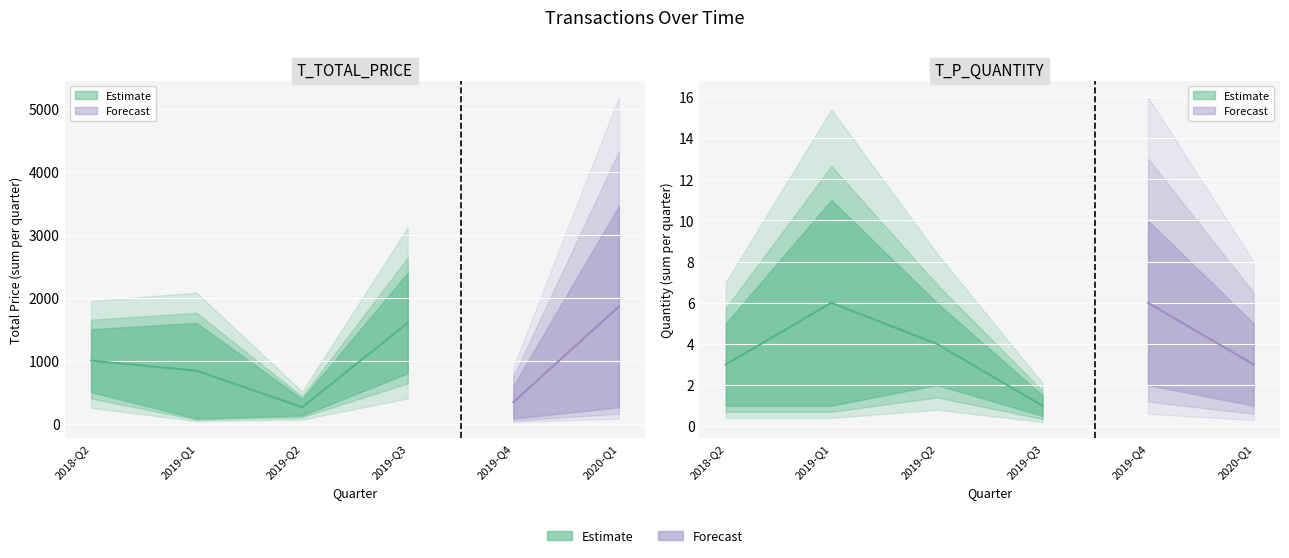

True or false: T_TOTAL_PRICE and T_P_QUANTITY cross at least once.

False